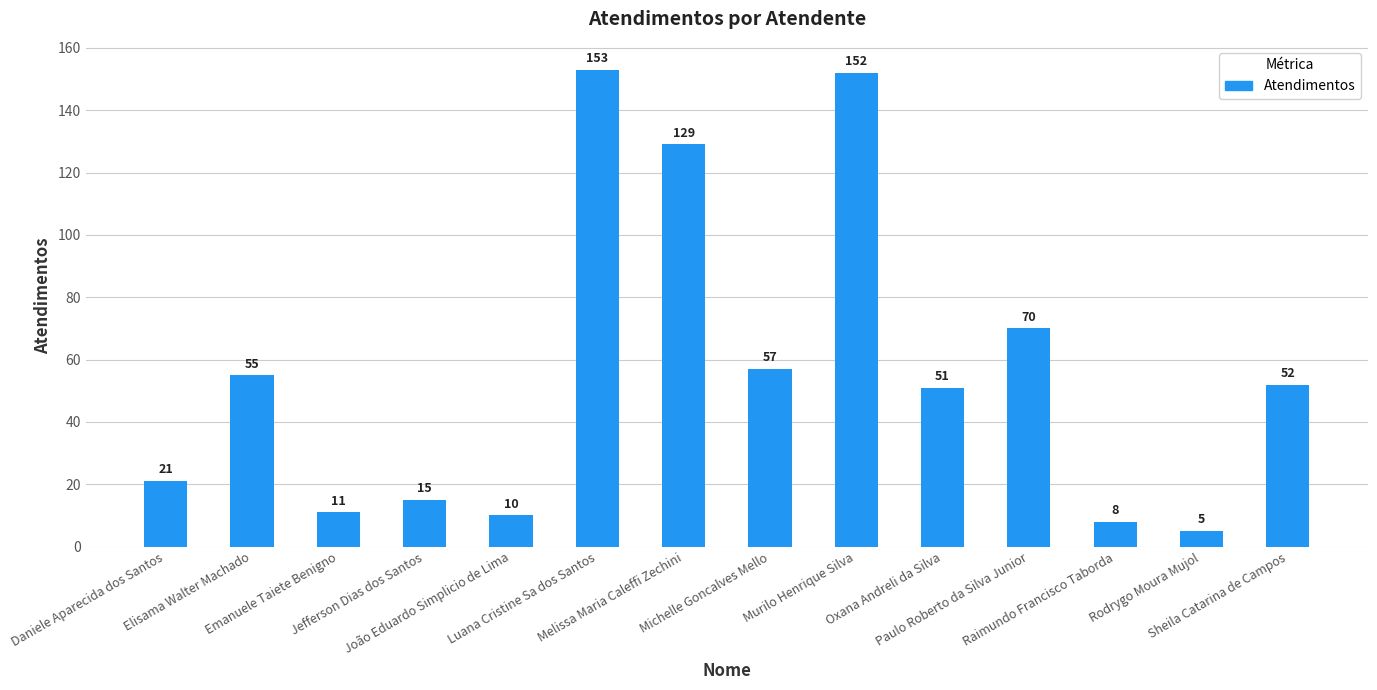

Reading left to right, transcribe all the data shown in this chart.

Daniele Aparecida dos Santos=21	Elisama Walter Machado=55	Emanuele Taiete Benigno=11	Jefferson Dias dos Santos=15	João Eduardo Simplicio de Lima=10	Luana Cristine Sa dos Santos=153	Melissa Maria Caleffi Zechini=129	Michelle Goncalves Mello=57	Murilo Henrique Silva=152	Oxana Andreli da Silva=51	Paulo Roberto da Silva Junior=70	Raimundo Francisco Taborda=8	Rodrygo Moura Mujol=5	Sheila Catarina de Campos=52